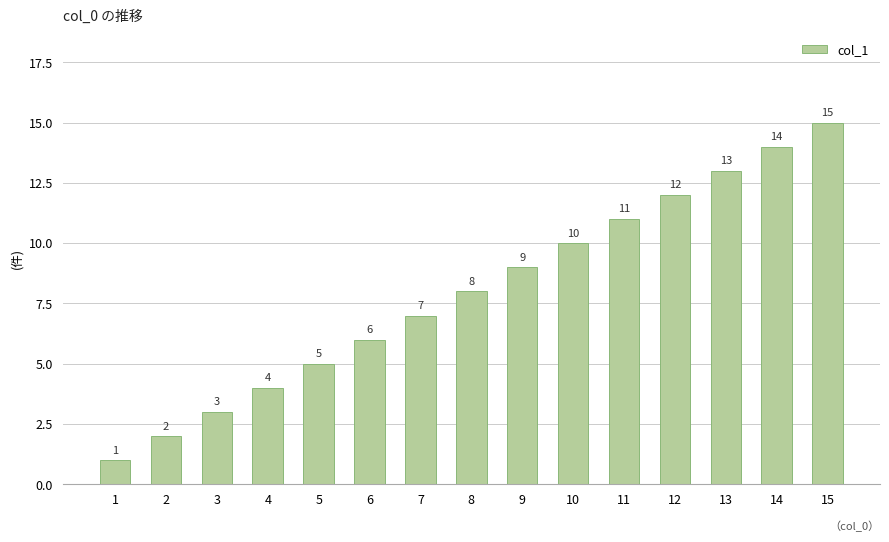

What is the value of the 2nd bar from the left?

2